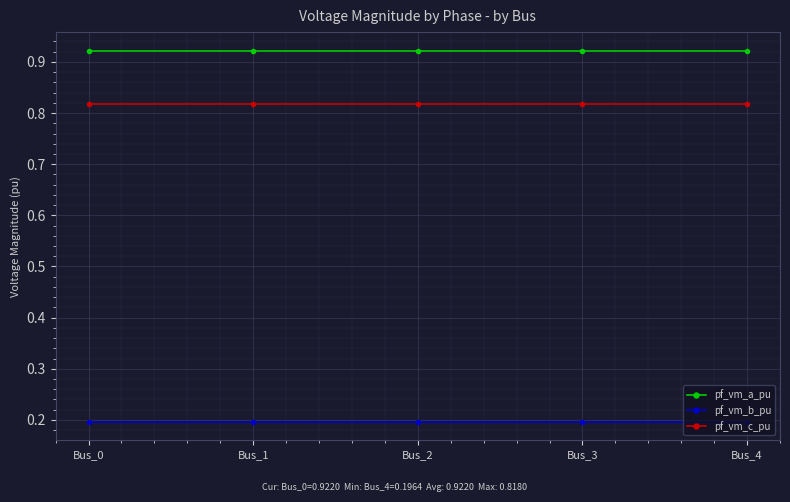

True or false: pf_vm_b_pu and pf_vm_c_pu intersect in this chart.

False